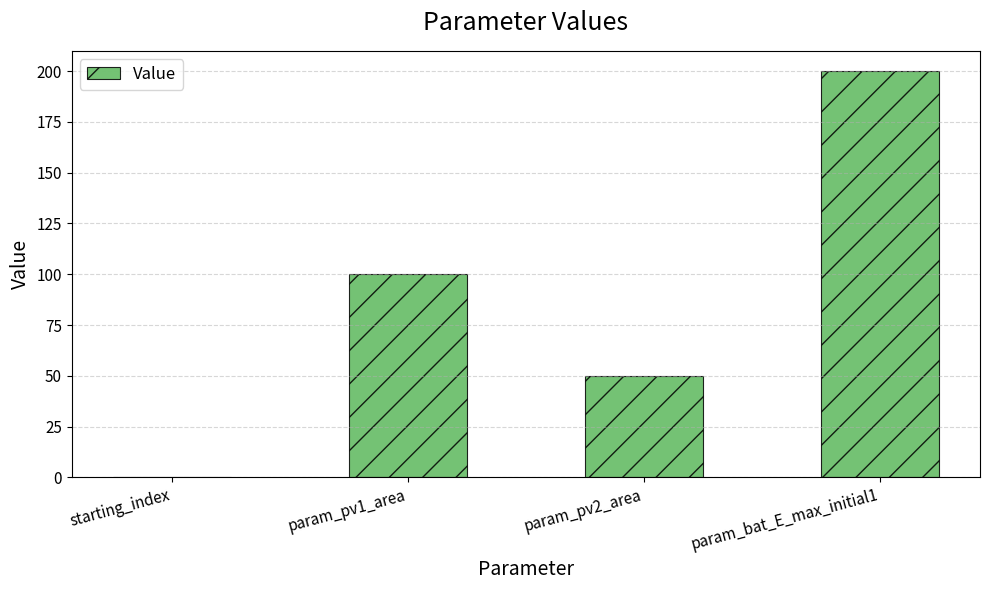

Does the chart contain stacked bars?

No